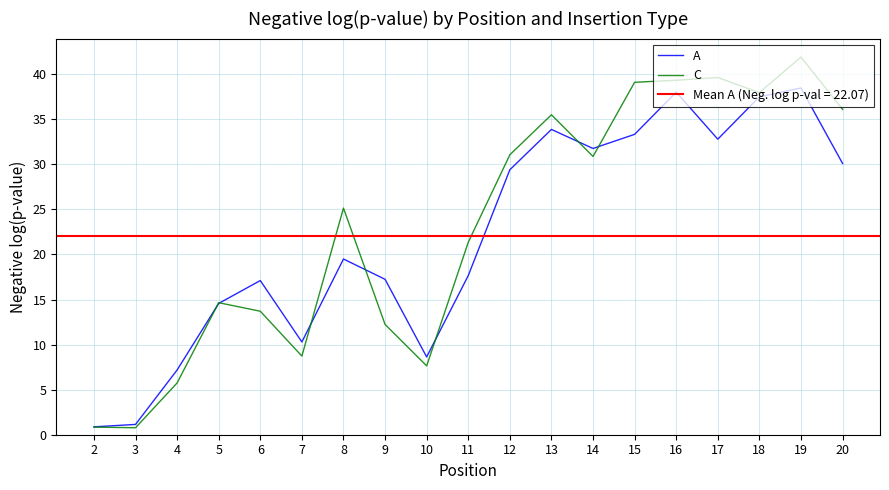

How many data points in A are above 19?

10